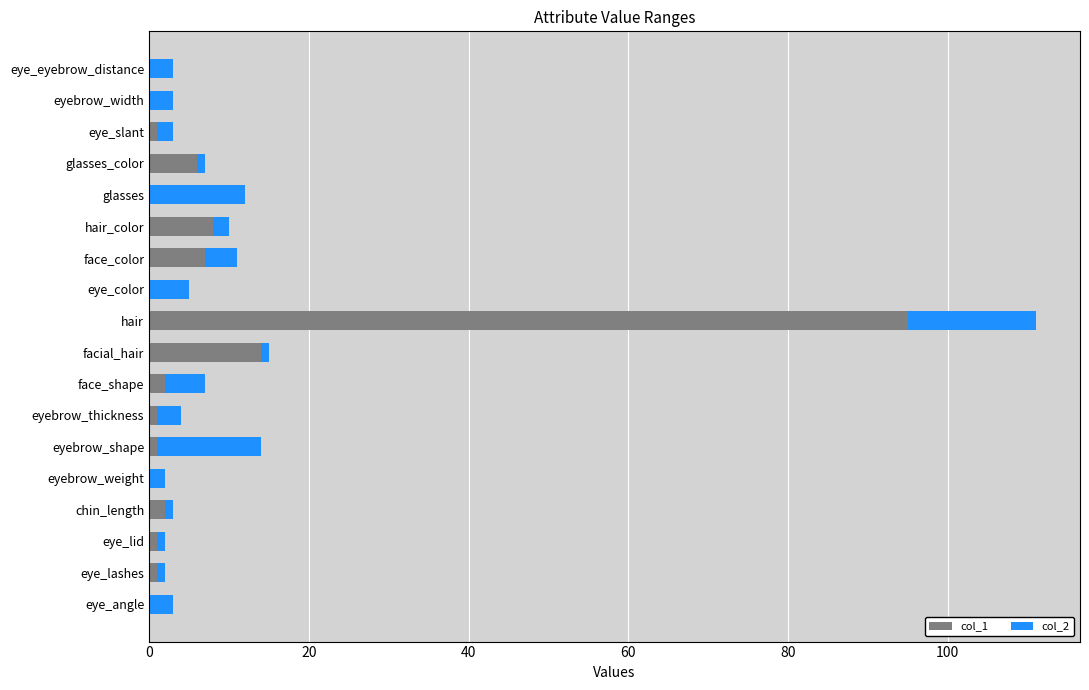

What are all the series names shown in the legend?

col_1, col_2